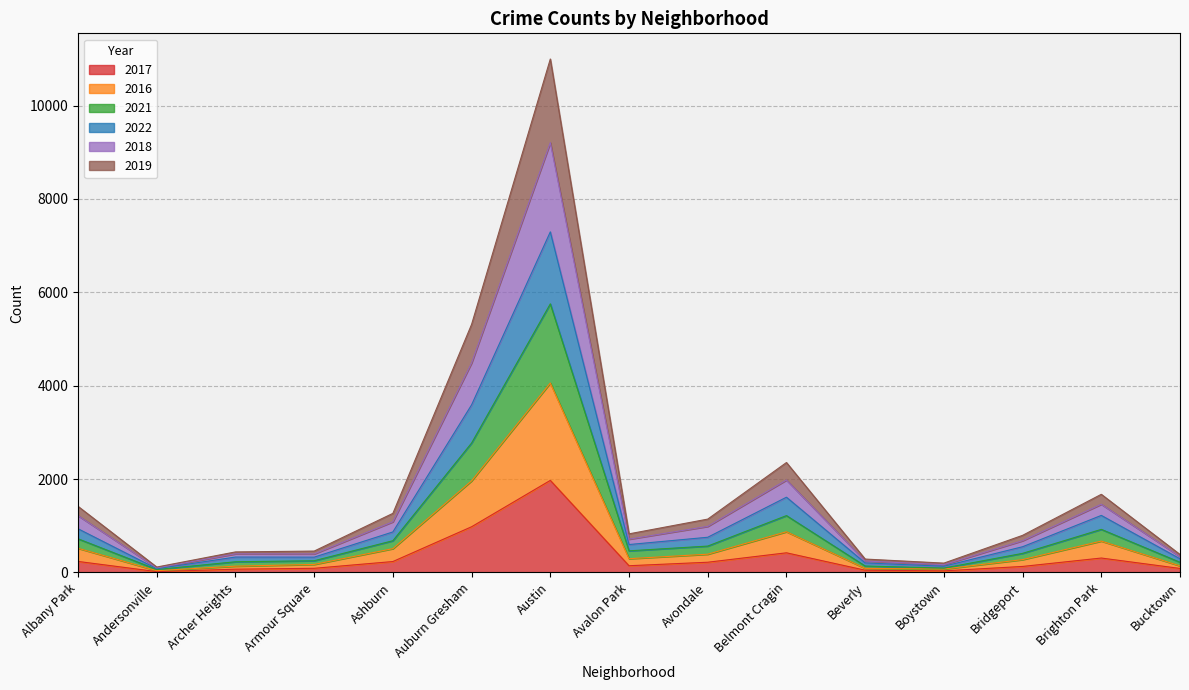

Is the value of 2022 at Avalon Park greater than the value of 2021 at Albany Park?

No